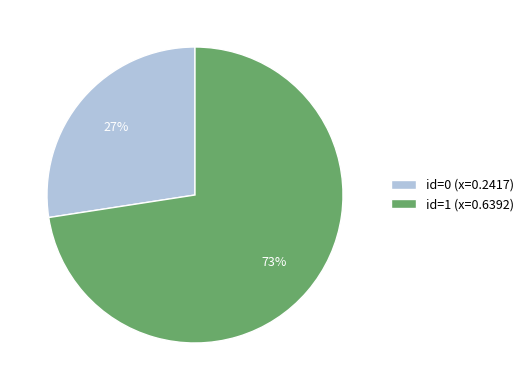

To the nearest percent, what is the combined percentage of id=0 (x=0.2417) and id=1 (x=0.6392)?

100%